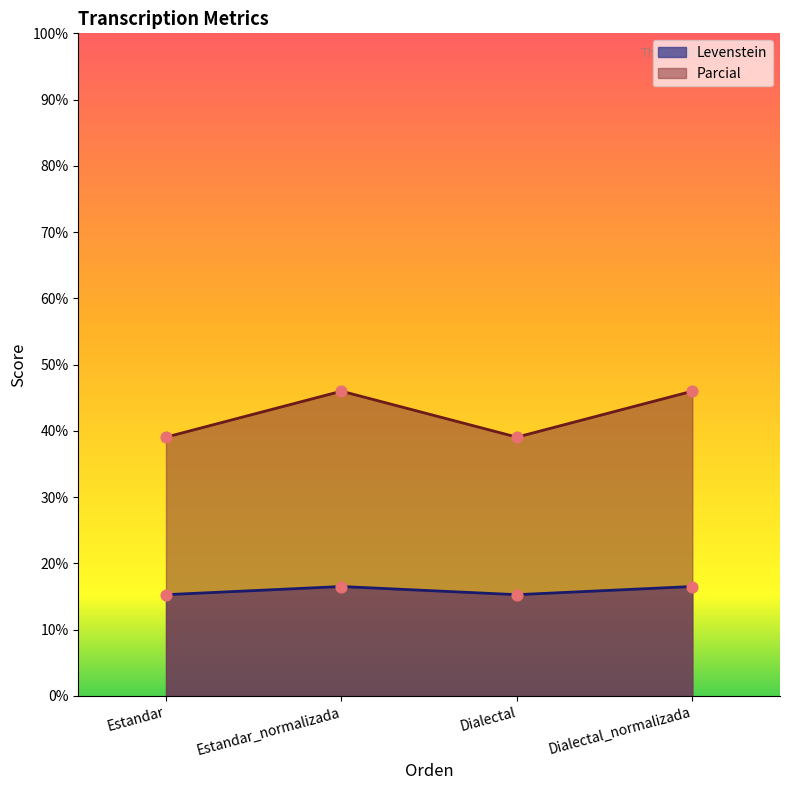

Which series contains the highest Y value?

Parcial